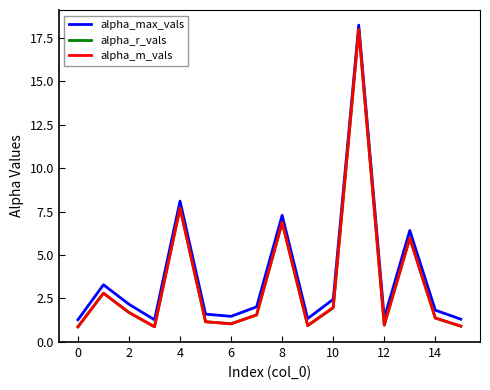

What is the maximum value for alpha_r_vals?

18.0